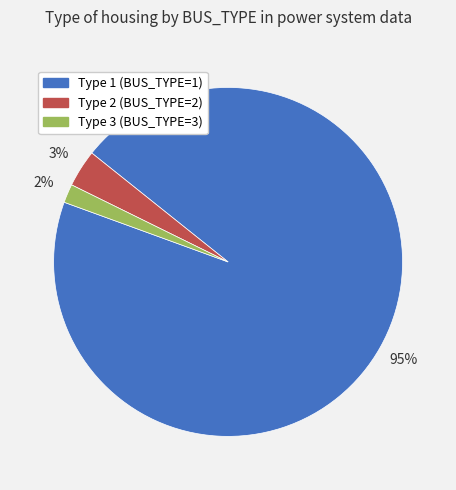

How many slices are in this pie chart?

3